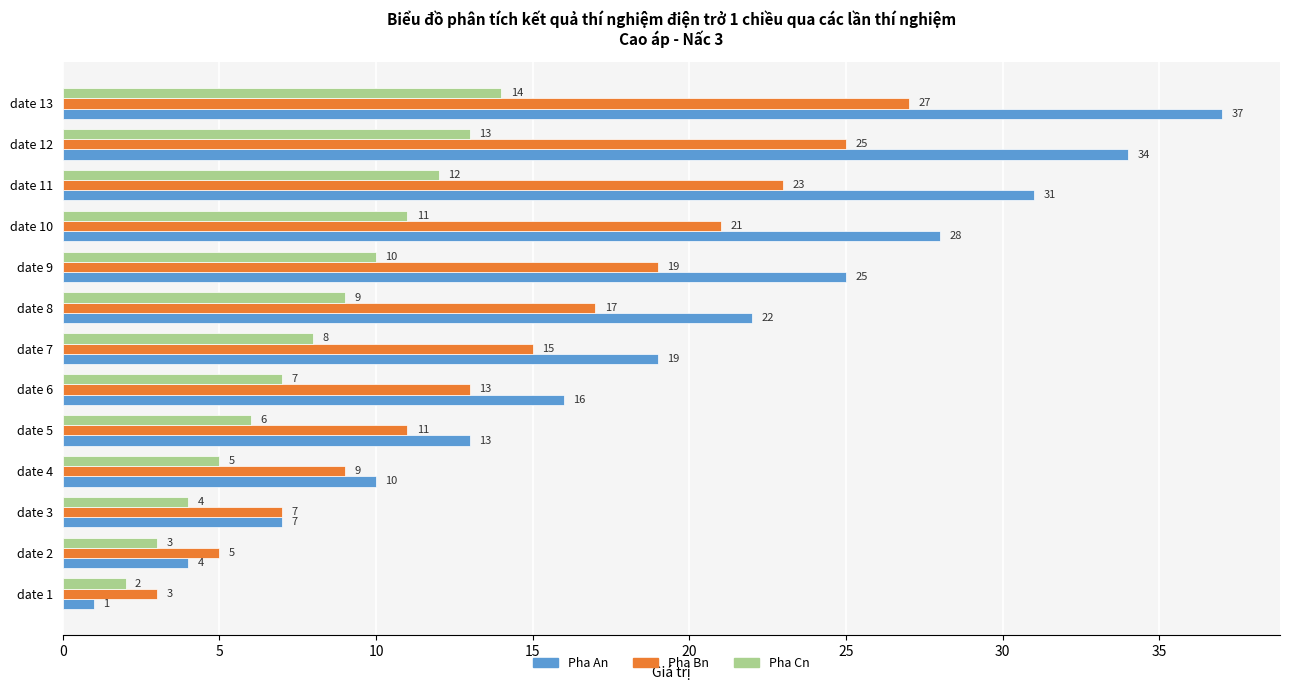

Which series has the largest range (max minus min)?

Pha An